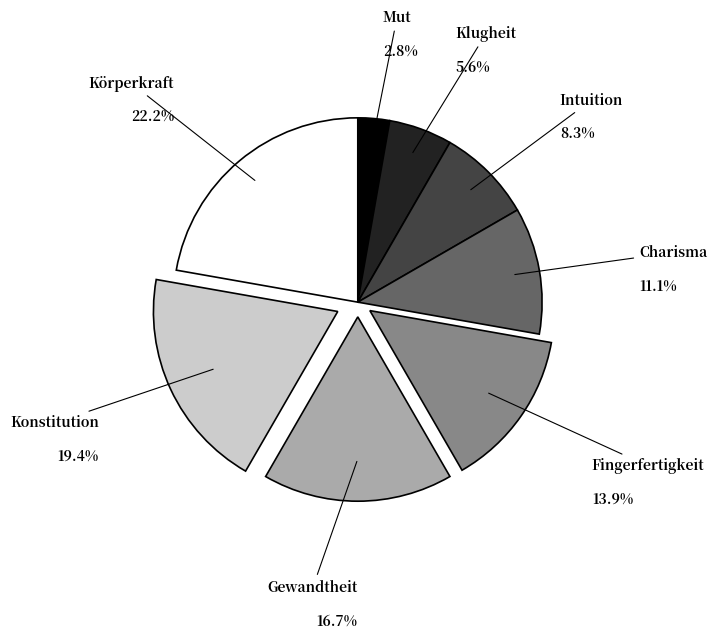

Is Gewandtheit the majority of the pie?

No